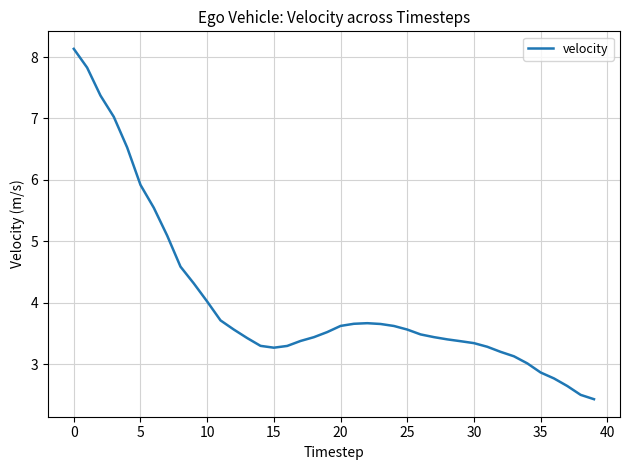

What is the smallest value displayed?

2.4